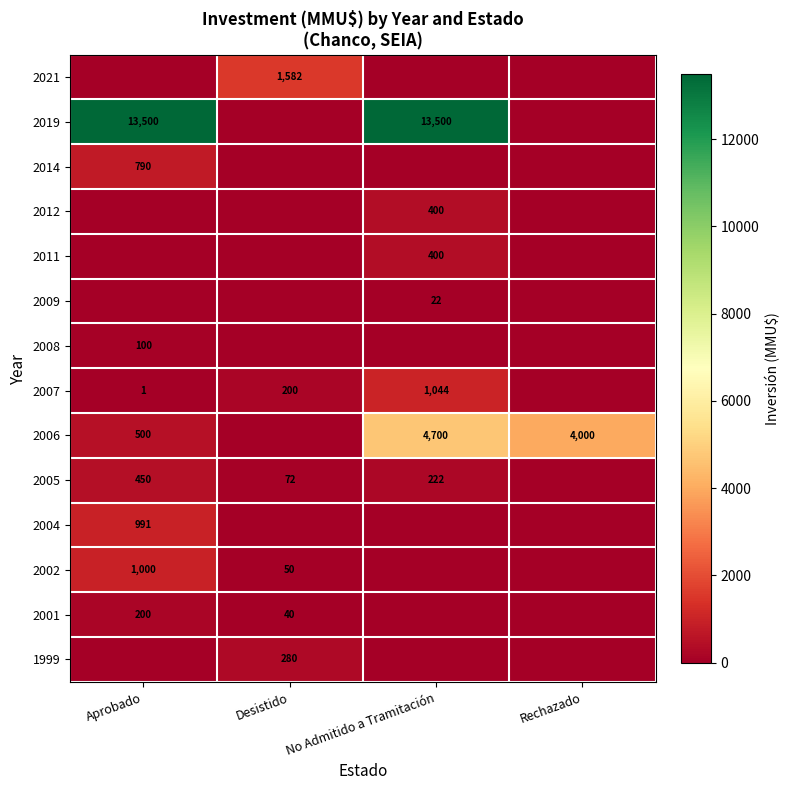

The value of 2006 at No Admitido a Tramitación is 3267. True or false?

False